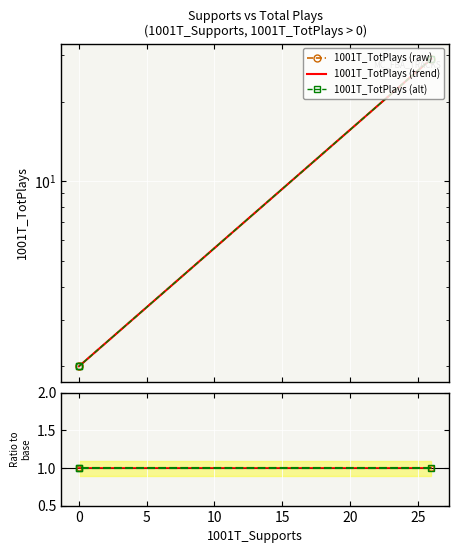

Which series has the widest spread of values?

1001T_TotPlays (raw)